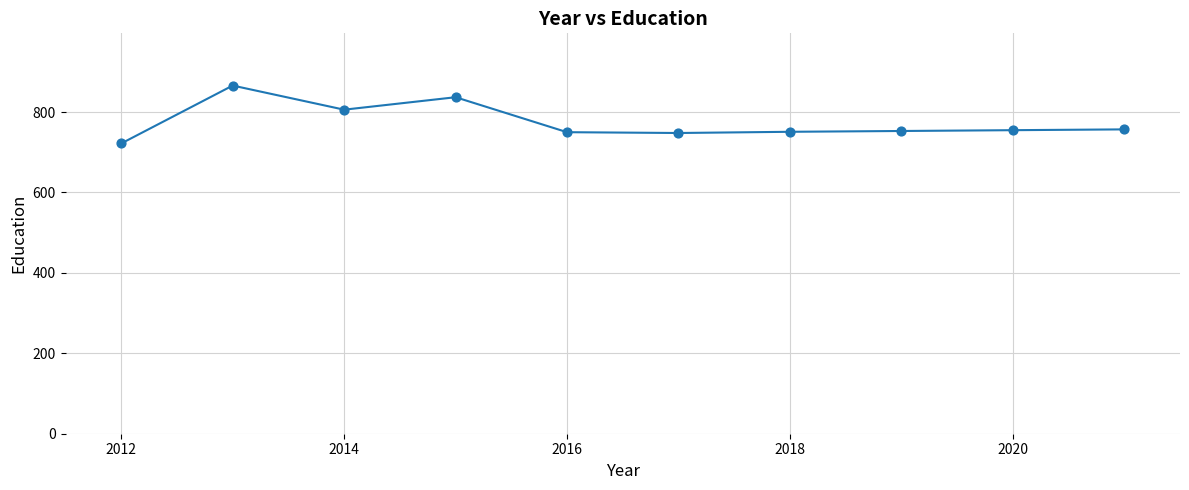

What is the greatest value displayed?

866